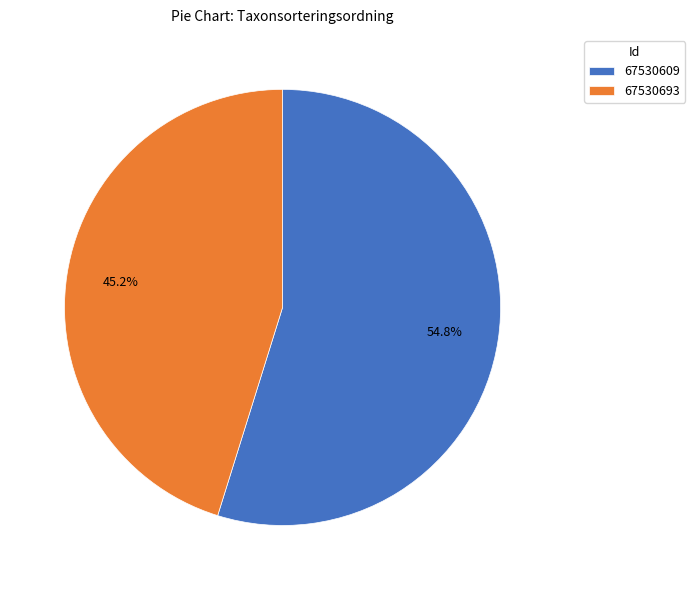

To the nearest percent, what percentage of the pie is 67530693?

45%